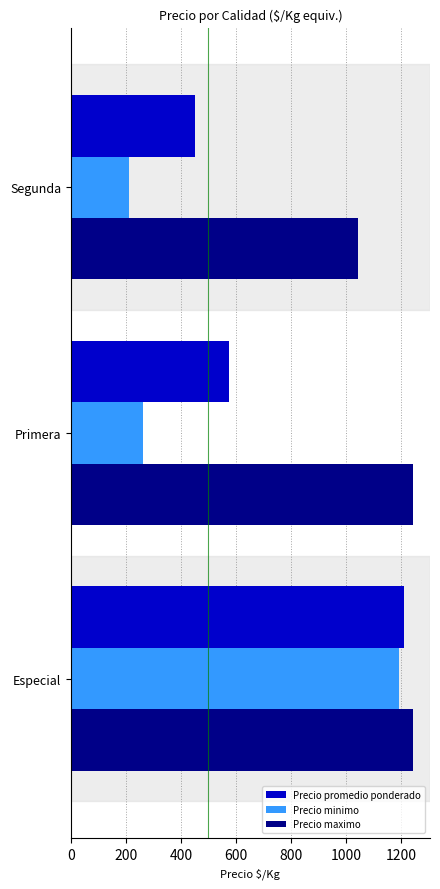

What is the lowest value of the Precio maximo series?

1044.0